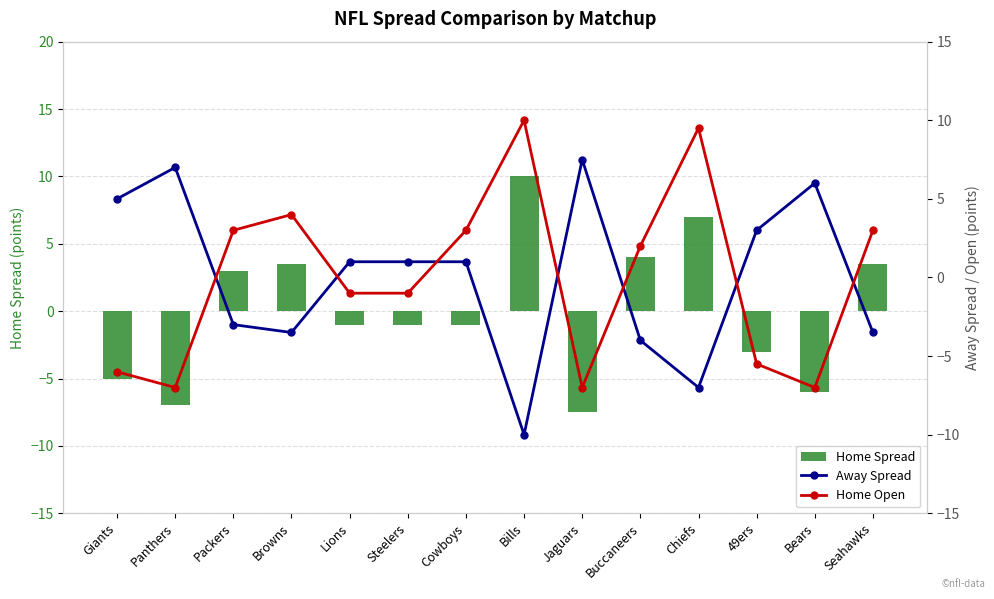

At how many categories does at least one series exceed 6?

4